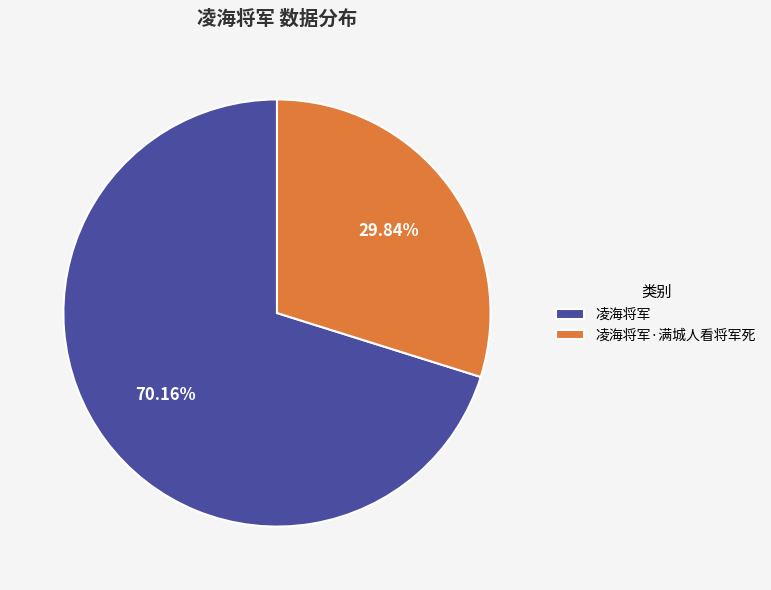

Rank the categories by value from lowest to highest.

凌海将军·满城人看将军死, 凌海将军